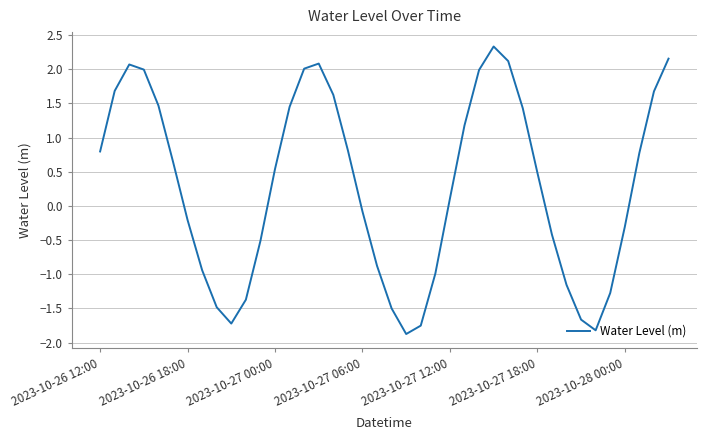

What is the difference between the maximum and minimum values?

4.2